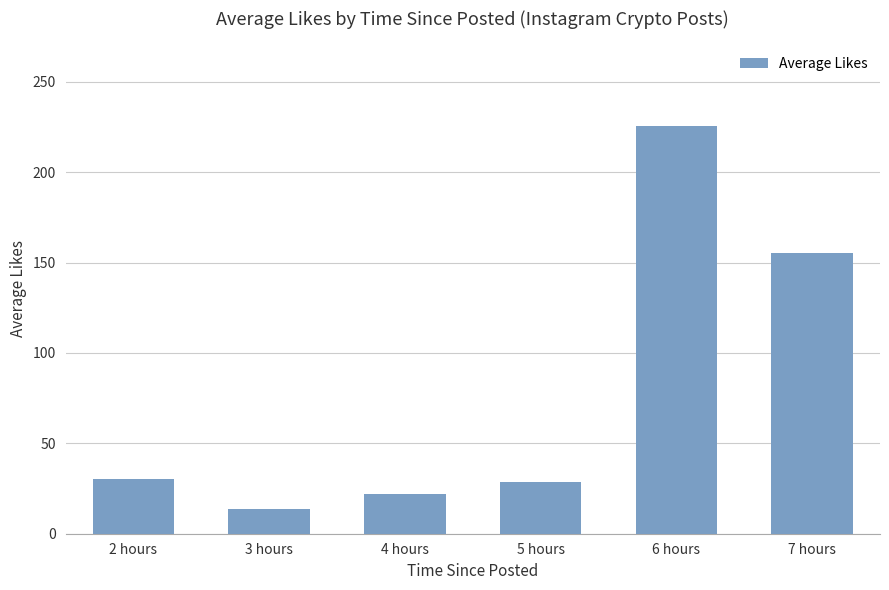

The value at 5 hours is 15.3. True or false?

False